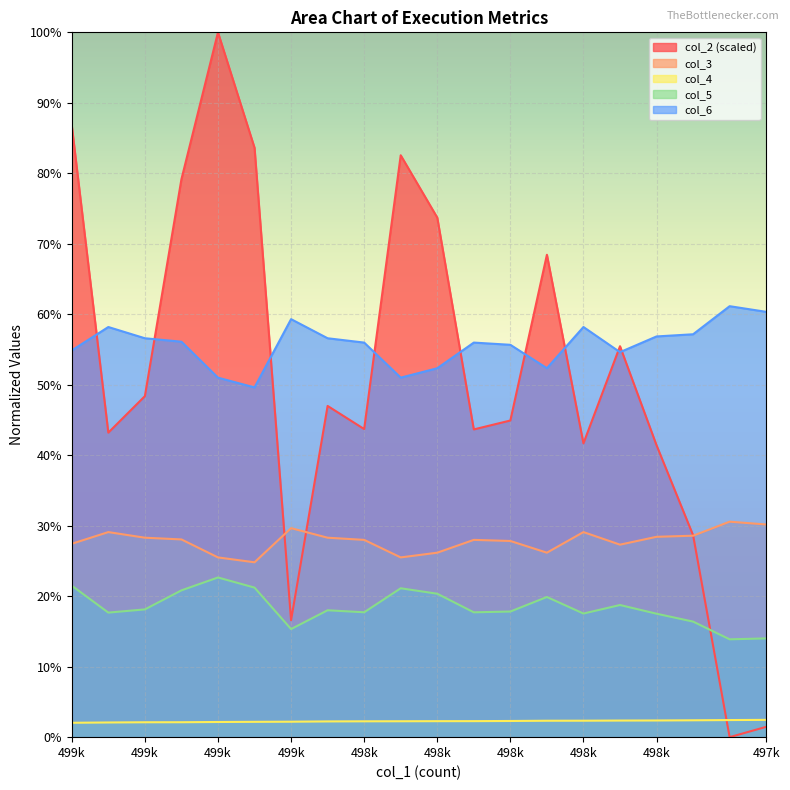

How many data points does each series have?

20